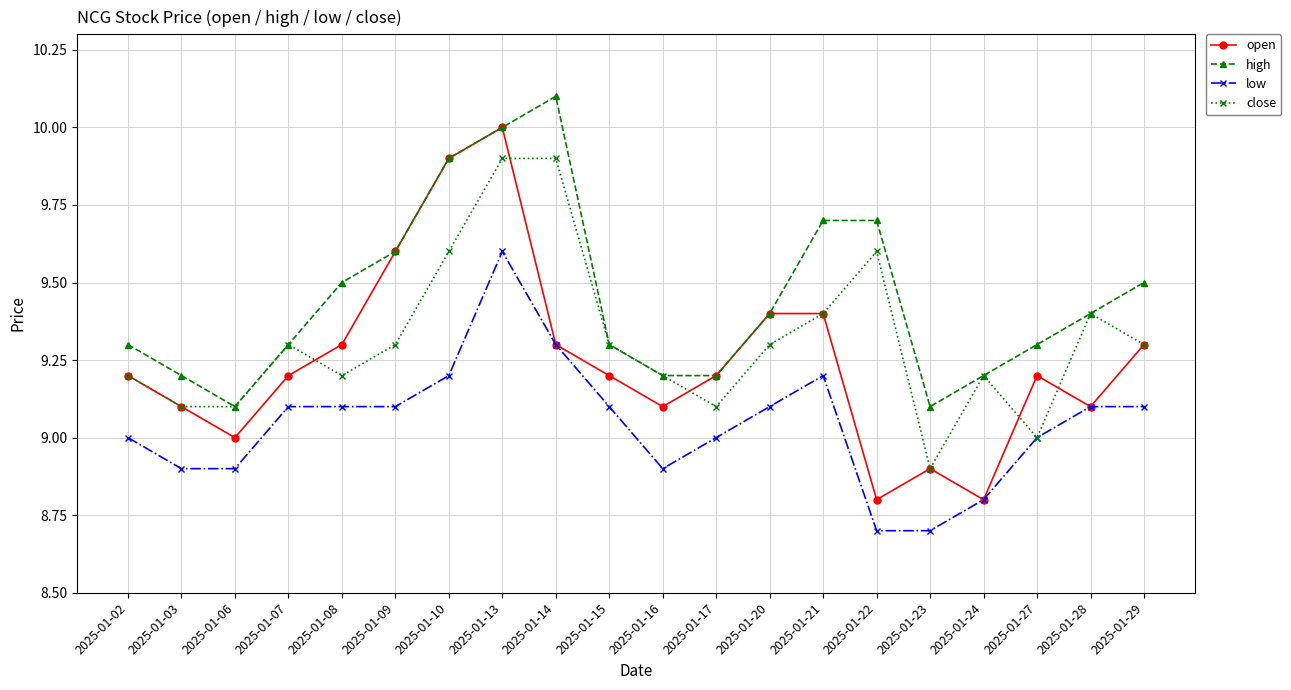

Reading left to right, list all the values displayed in this chart.

open: 2025-01-02=9.2	2025-01-03=9.1	2025-01-06=9.0	2025-01-07=9.2	2025-01-08=9.3	2025-01-09=9.6	2025-01-10=9.9	2025-01-13=10.0	2025-01-14=9.3	2025-01-15=9.2	2025-01-16=9.1	2025-01-17=9.2	2025-01-20=9.4	2025-01-21=9.4	2025-01-22=8.8	2025-01-23=8.9	2025-01-24=8.8	2025-01-27=9.2	2025-01-28=9.1	2025-01-29=9.3
high: 2025-01-02=9.3	2025-01-03=9.2	2025-01-06=9.1	2025-01-07=9.3	2025-01-08=9.5	2025-01-09=9.6	2025-01-10=9.9	2025-01-13=10.0	2025-01-14=10.1	2025-01-15=9.3	2025-01-16=9.2	2025-01-17=9.2	2025-01-20=9.4	2025-01-21=9.7	2025-01-22=9.7	2025-01-23=9.1	2025-01-24=9.2	2025-01-27=9.3	2025-01-28=9.4	2025-01-29=9.5
low: 2025-01-02=9.0	2025-01-03=8.9	2025-01-06=8.9	2025-01-07=9.1	2025-01-08=9.1	2025-01-09=9.1	2025-01-10=9.2	2025-01-13=9.6	2025-01-14=9.3	2025-01-15=9.1	2025-01-16=8.9	2025-01-17=9.0	2025-01-20=9.1	2025-01-21=9.2	2025-01-22=8.7	2025-01-23=8.7	2025-01-24=8.8	2025-01-27=9.0	2025-01-28=9.1	2025-01-29=9.1
close: 2025-01-02=9.2	2025-01-03=9.1	2025-01-06=9.1	2025-01-07=9.3	2025-01-08=9.2	2025-01-09=9.3	2025-01-10=9.6	2025-01-13=9.9	2025-01-14=9.9	2025-01-15=9.3	2025-01-16=9.2	2025-01-17=9.1	2025-01-20=9.3	2025-01-21=9.4	2025-01-22=9.6	2025-01-23=8.9	2025-01-24=9.2	2025-01-27=9.0	2025-01-28=9.4	2025-01-29=9.3